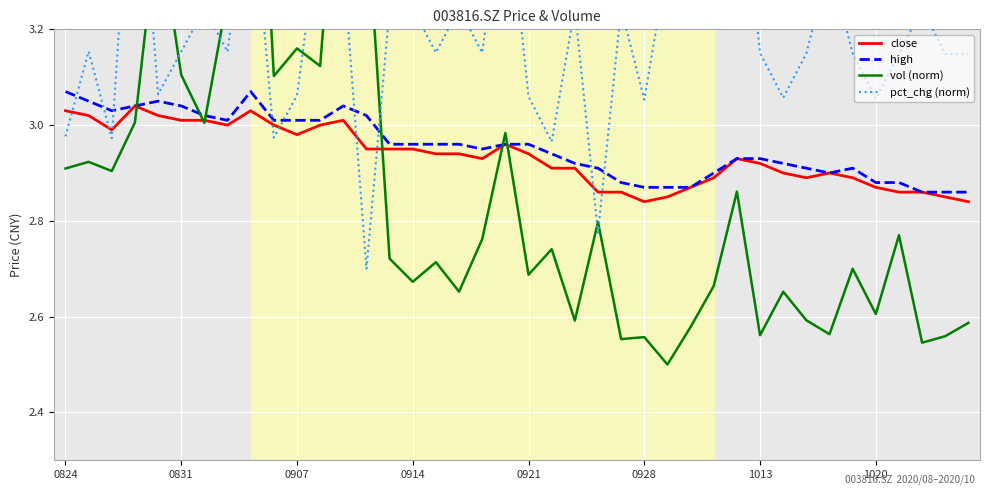

What is the value of the pct_chg (norm) point at the 27th from the left?

3.3